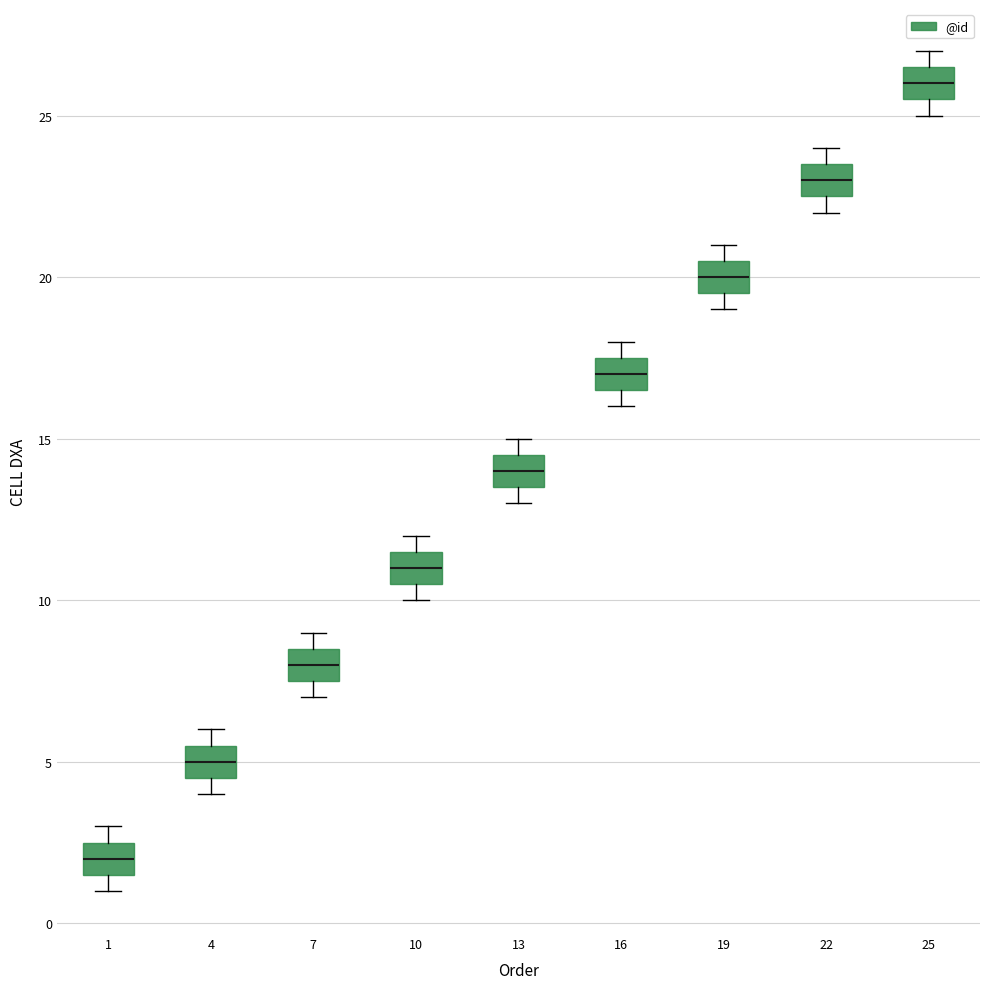

Reading left to right, read every box against the y-axis: the position of its median line, the range the box covers, and the ends of its whiskers. The values are not printed on the chart, so give them approximately, as read against the axis.

1: median 2.0, box 1.5 to 2.5, whiskers 1.0 to 3.0
4: median 5.0, box 4.5 to 5.5, whiskers 4.0 to 6.0
7: median 8.0, box 7.5 to 8.5, whiskers 7.0 to 9.0
10: median 11.0, box 10.5 to 11.5, whiskers 10.0 to 12.0
13: median 14.0, box 13.5 to 14.5, whiskers 13.0 to 15.0
16: median 17.0, box 16.5 to 17.5, whiskers 16.0 to 18.0
19: median 20.0, box 19.5 to 20.5, whiskers 19.0 to 21.0
22: median 23.0, box 22.5 to 23.5, whiskers 22.0 to 24.0
25: median 26.0, box 25.5 to 26.5, whiskers 25.0 to 27.0